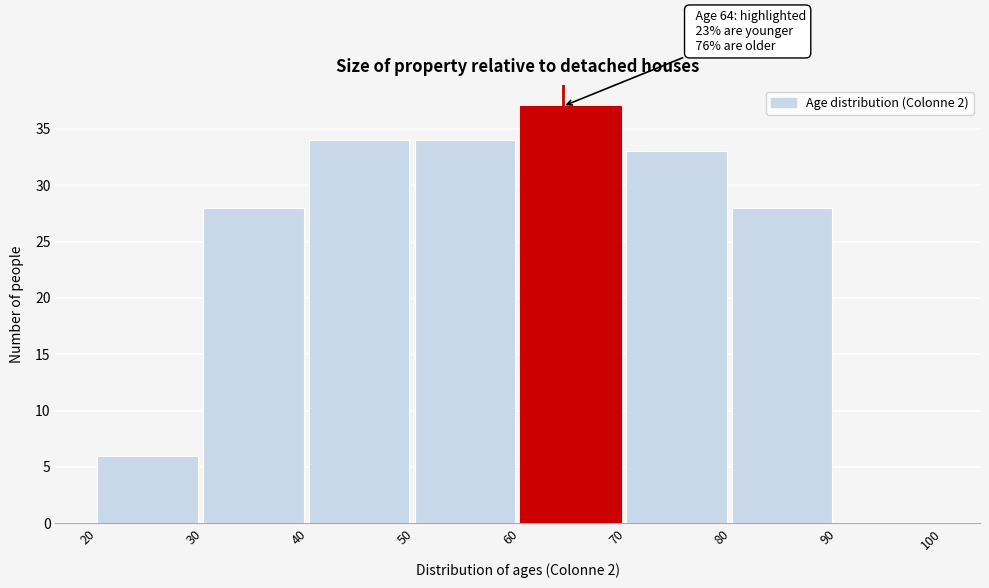

Which range on the x-axis has the tallest bar?

60 to 70